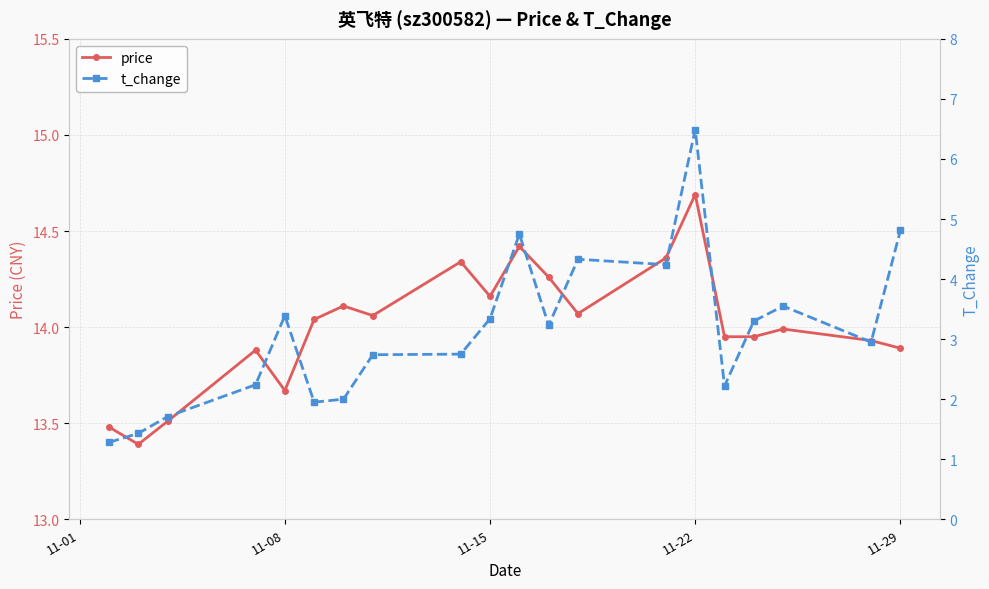

True or false: price has more than 2 interior local peaks.

True